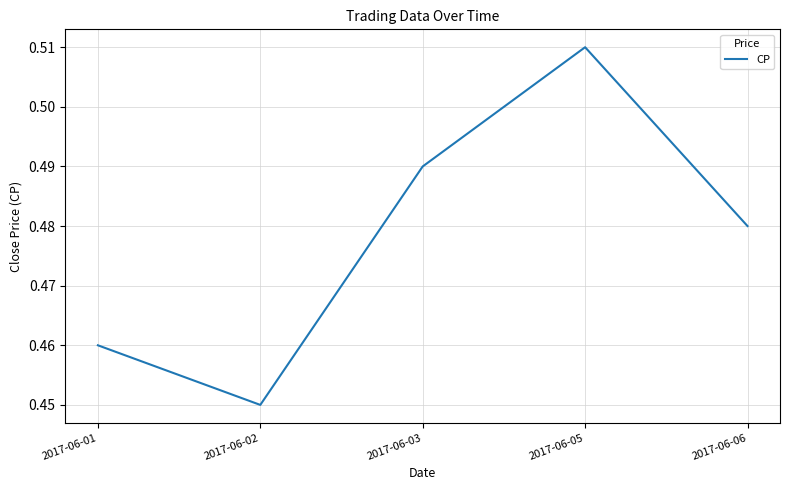

Between 2017-06-05 and 2017-06-01, which is larger?

2017-06-05